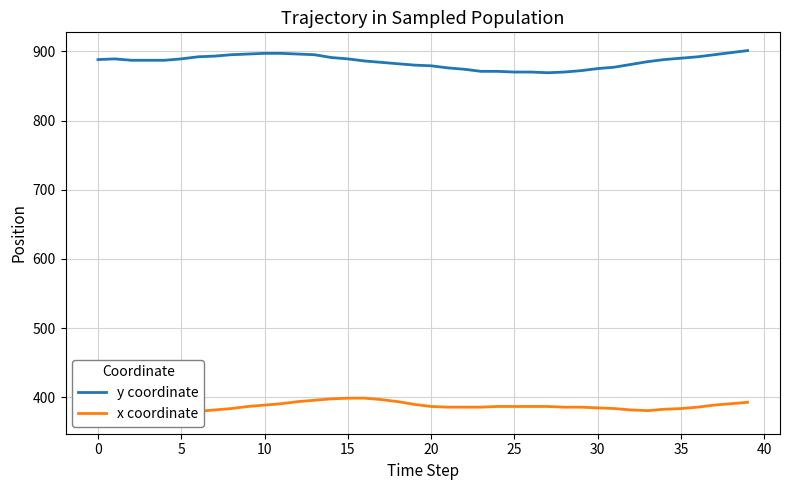

True or false: x coordinate and y coordinate cross at least once.

False